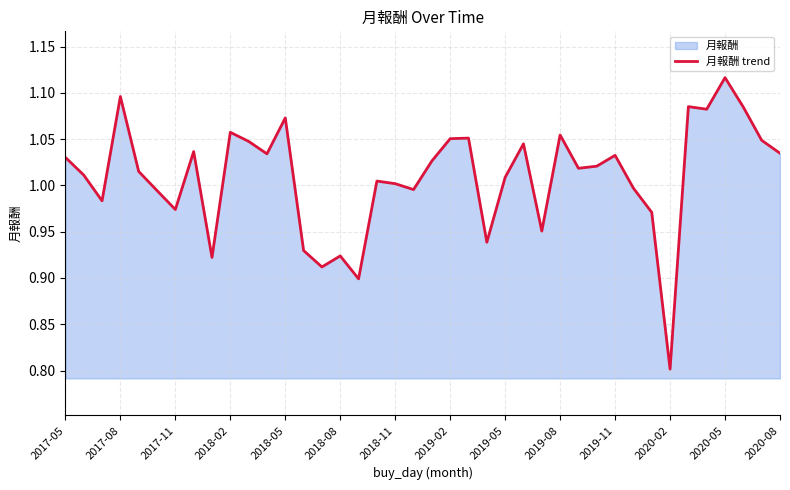

Count the number of data series in this chart.

1